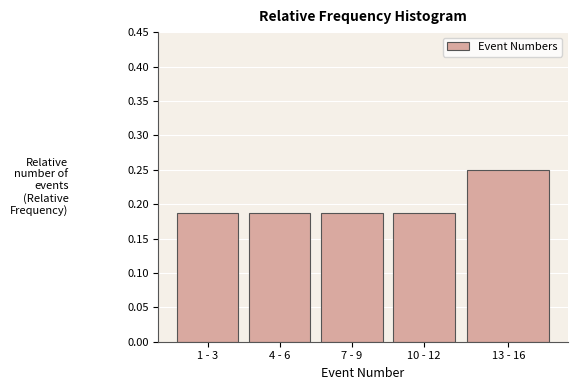

What is the sum of all values?

1.0